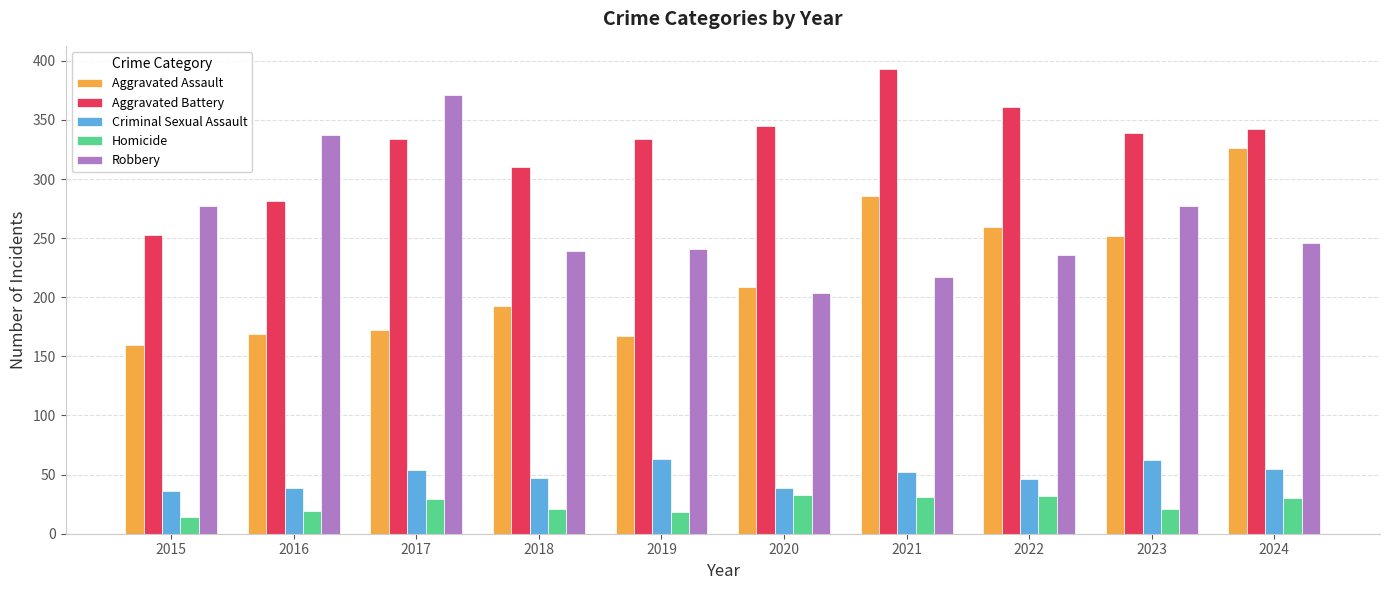

What is the spread (max minus min) of values at 2024?

312